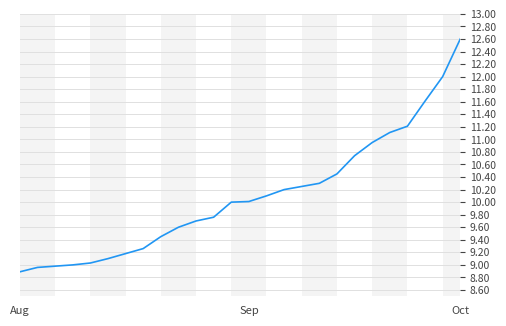

What is the maximum value shown in the chart?

12.6